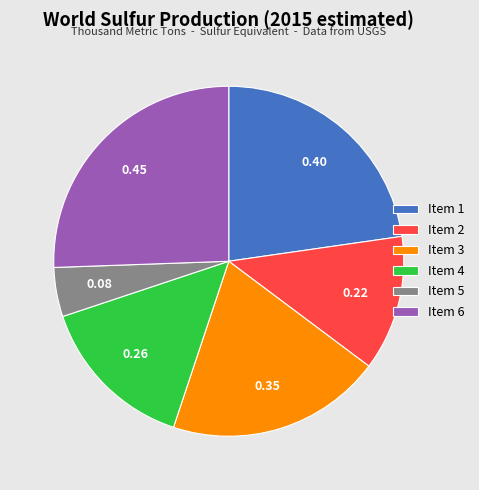

Between Item 2 and Item 6, which is larger?

Item 6